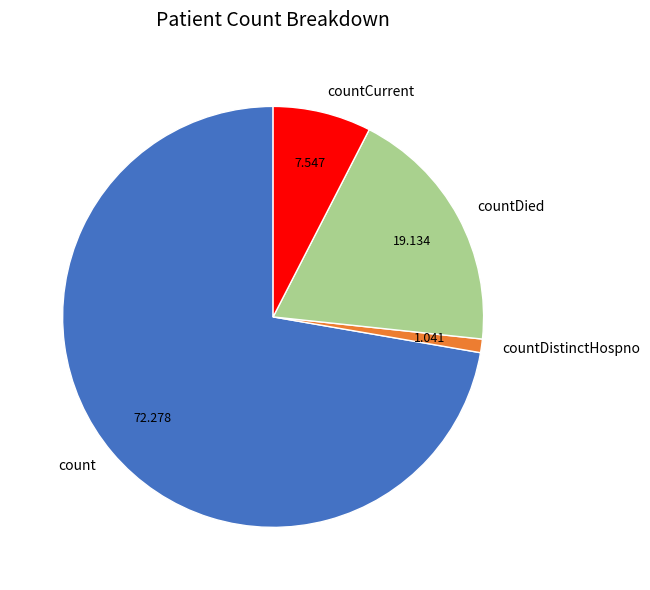

Which has a higher value, countCurrent or countDistinctHospno?

countCurrent